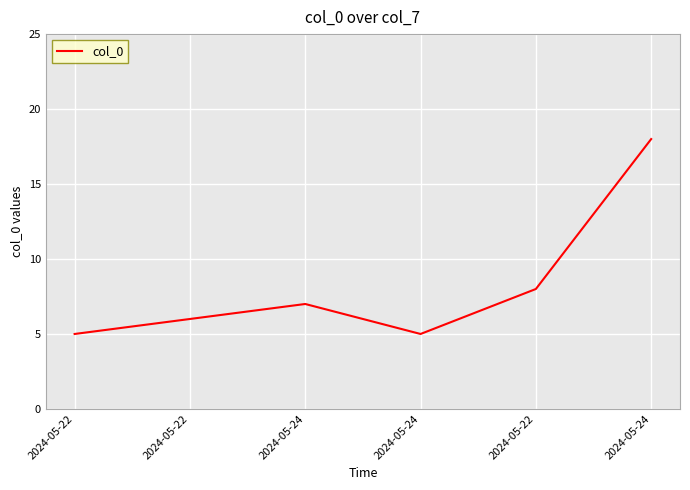

How many interior local peaks (higher than both neighbors) does the data have?

1